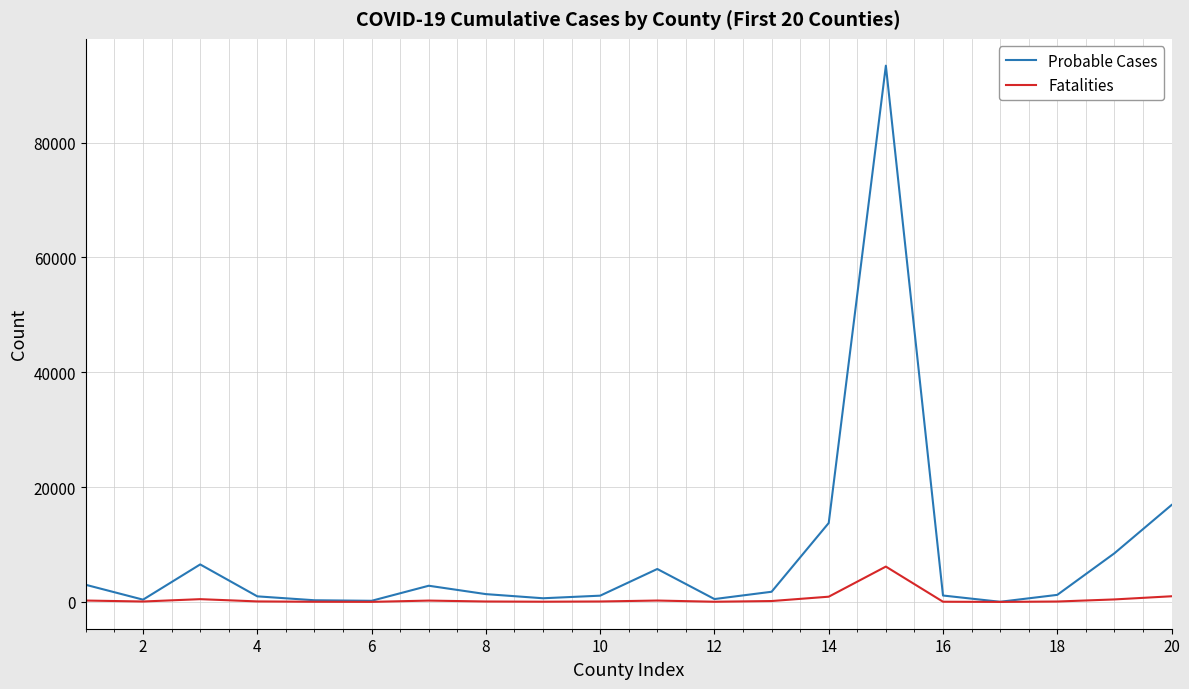

What is the greatest value displayed?

93382